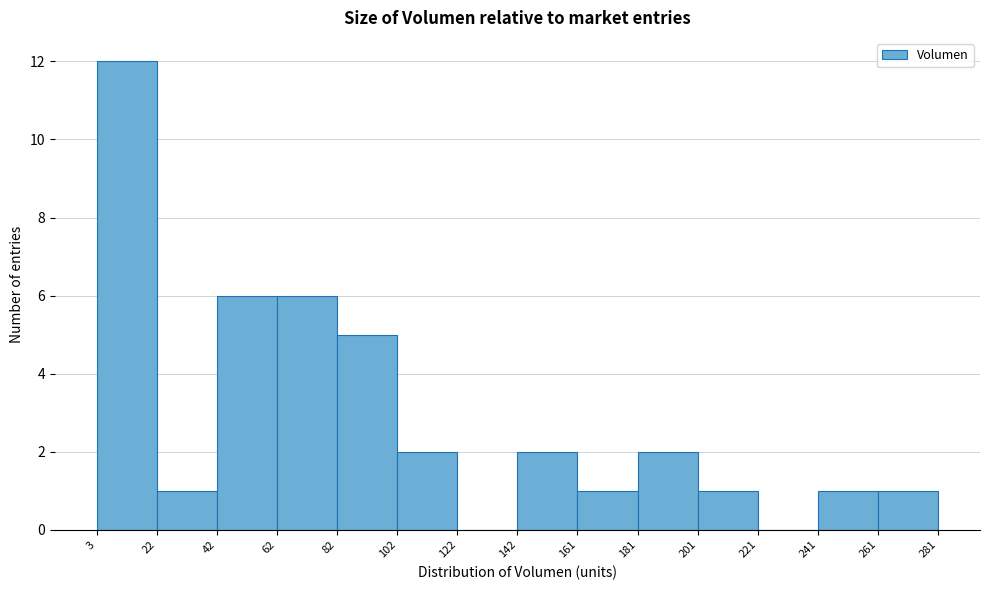

Over which range of the x-axis is the bar tallest?

3 to 22